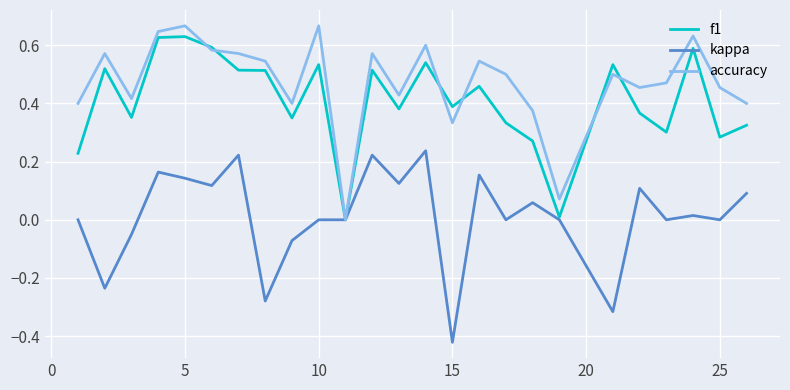

Which series has the largest total across all categories?

accuracy